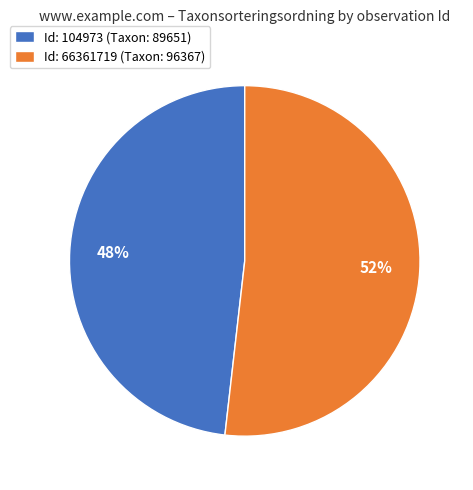

Rank the categories by value from lowest to highest.

Id: 104973 (Taxon: 89651), Id: 66361719 (Taxon: 96367)